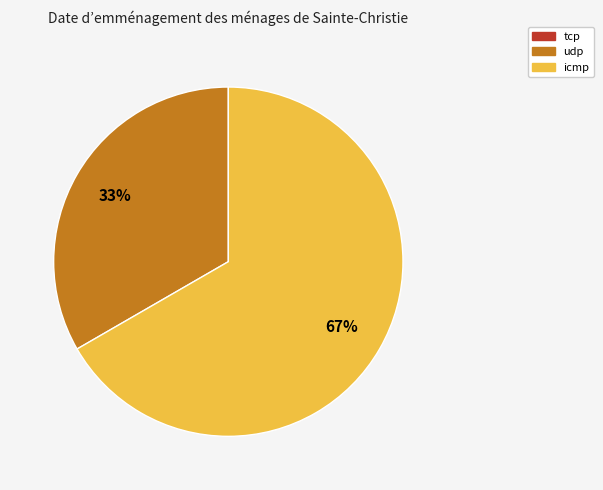

Is the sum of icmp and udp greater than half?

Yes